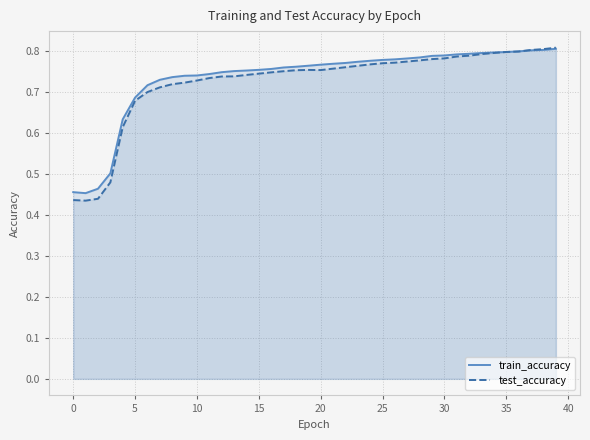

What is the difference between the maximum and second lowest values in the train_accuracy series?

0.3